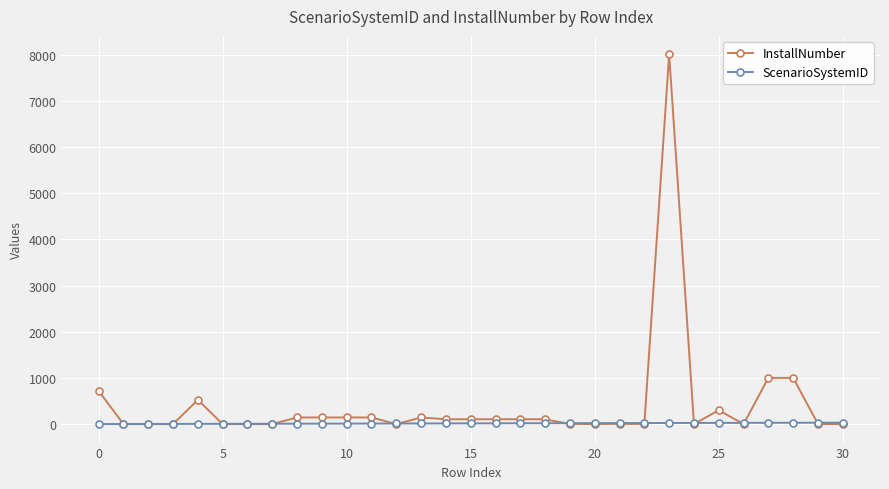

Which series has the largest total across all categories?

InstallNumber